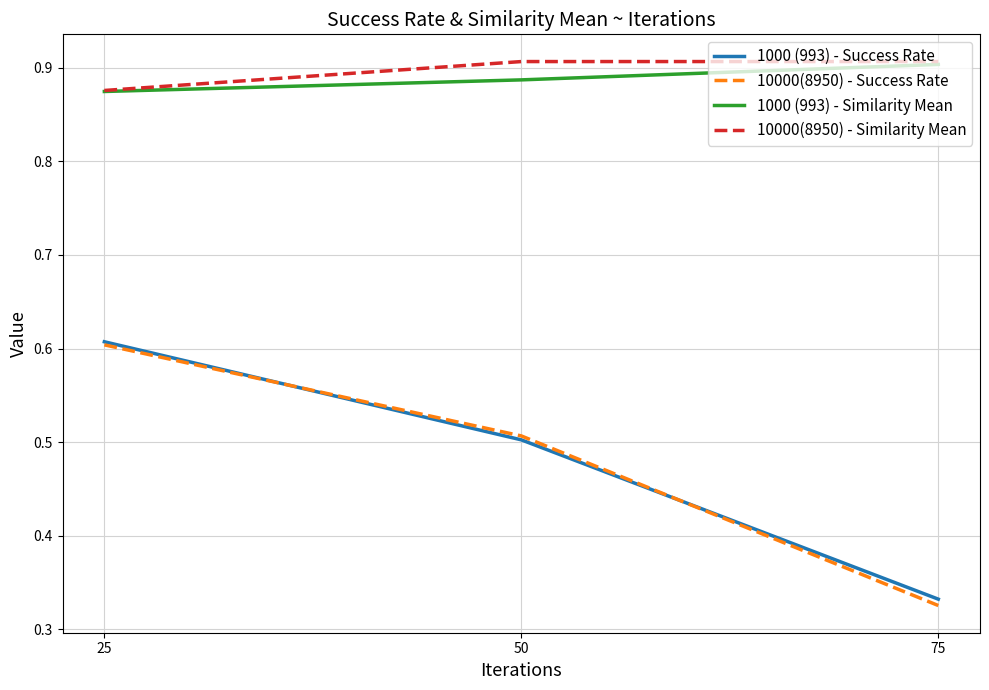

Which series changed the most between 25 and 75?

10000(8950) - Success Rate